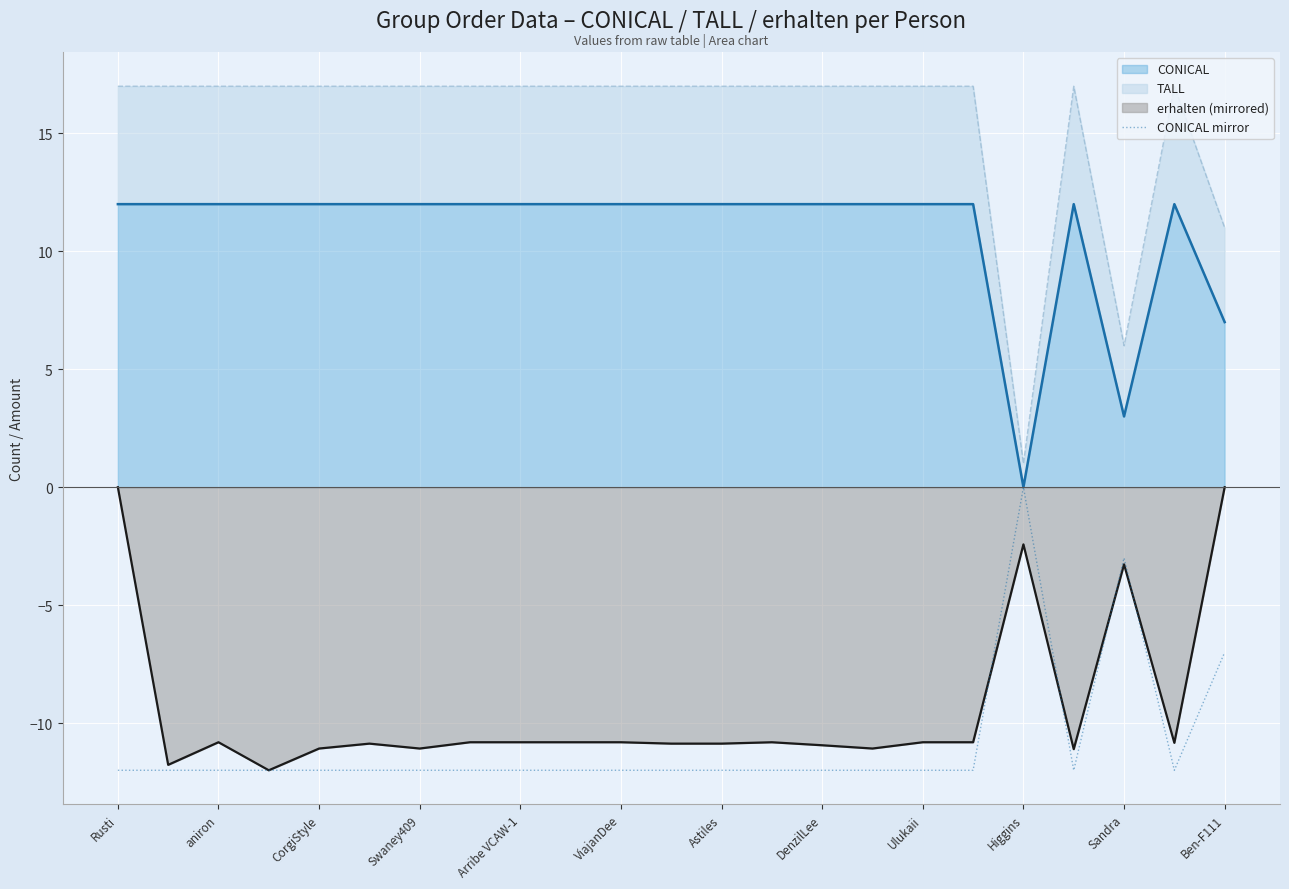

Where is the data nearest to the value -6?

Ben-F111